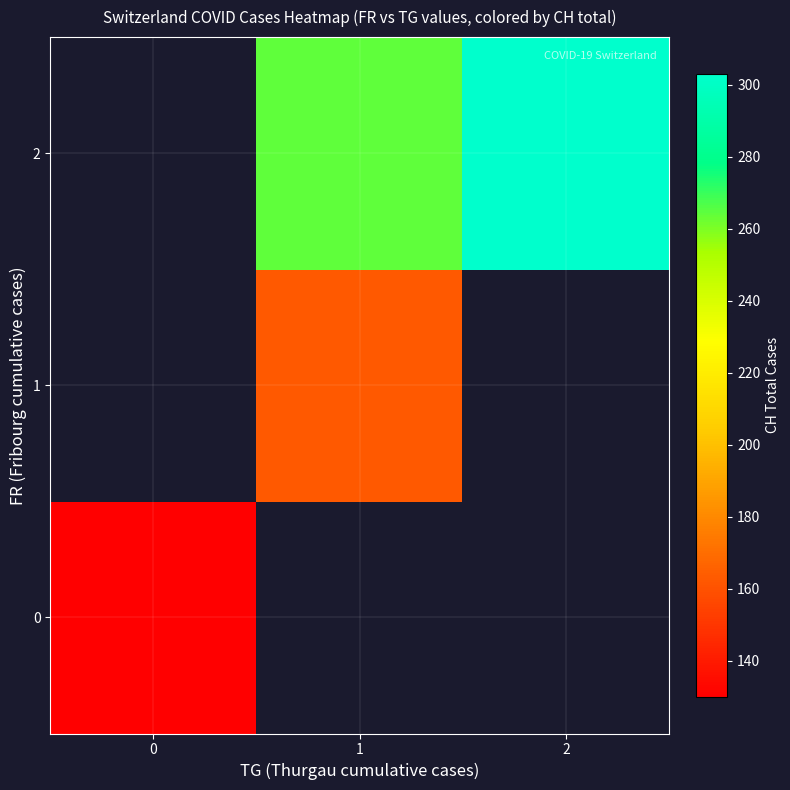

The row_0 series shows 130.0 at 0. True or false?

True